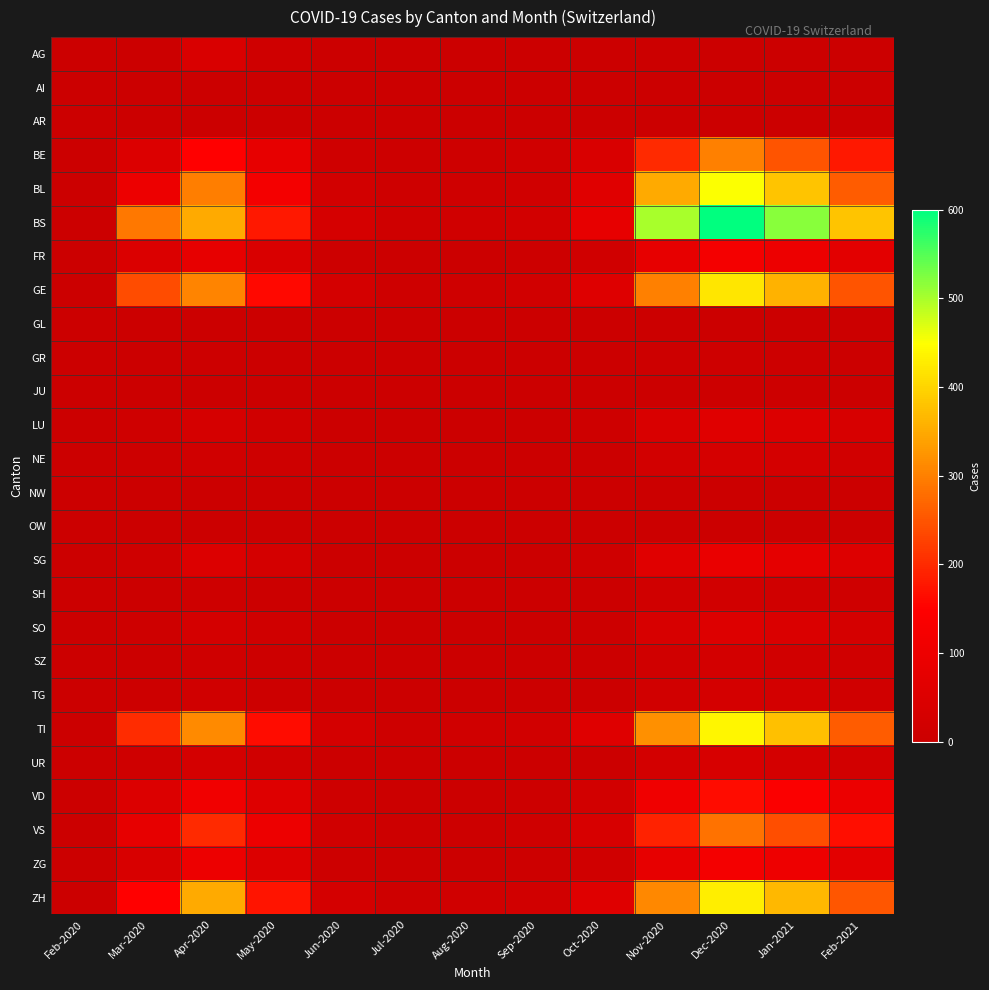

Which series has the largest total across all categories?

BS